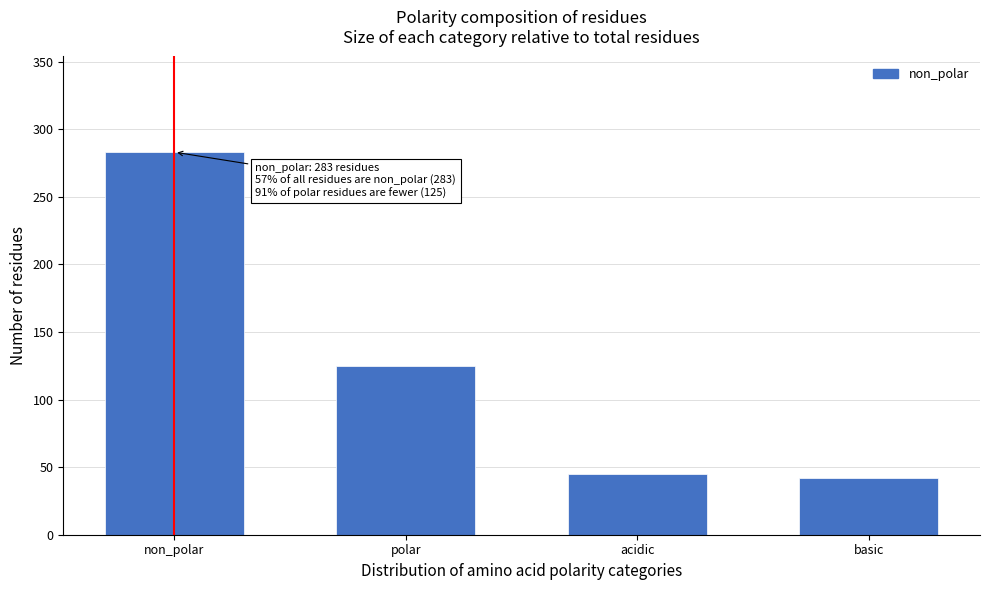

Reading right to left, list all the values displayed in this chart.

basic=42	acidic=45	polar=125	non_polar=283